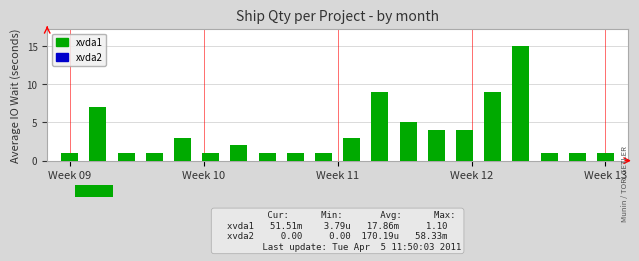

What is the difference between the second highest and minimum values?

8